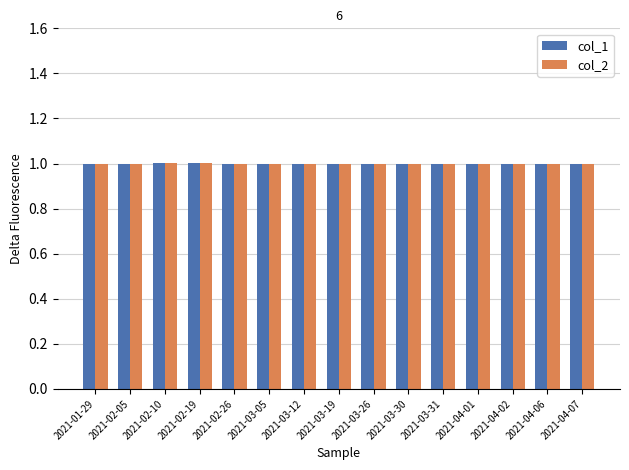

Reading right to left, extract all data points from this chart.

col_1: 1.0	1.0	1.0	1.0	1.0	1.0	1.0	1.0	1.0	1.0	1.0	1.0	1.0	1.0	1.0
col_2: 1.0	1.0	1.0	1.0	1.0	1.0	1.0	1.0	1.0	1.0	1.0	1.0	1.0	1.0	1.0